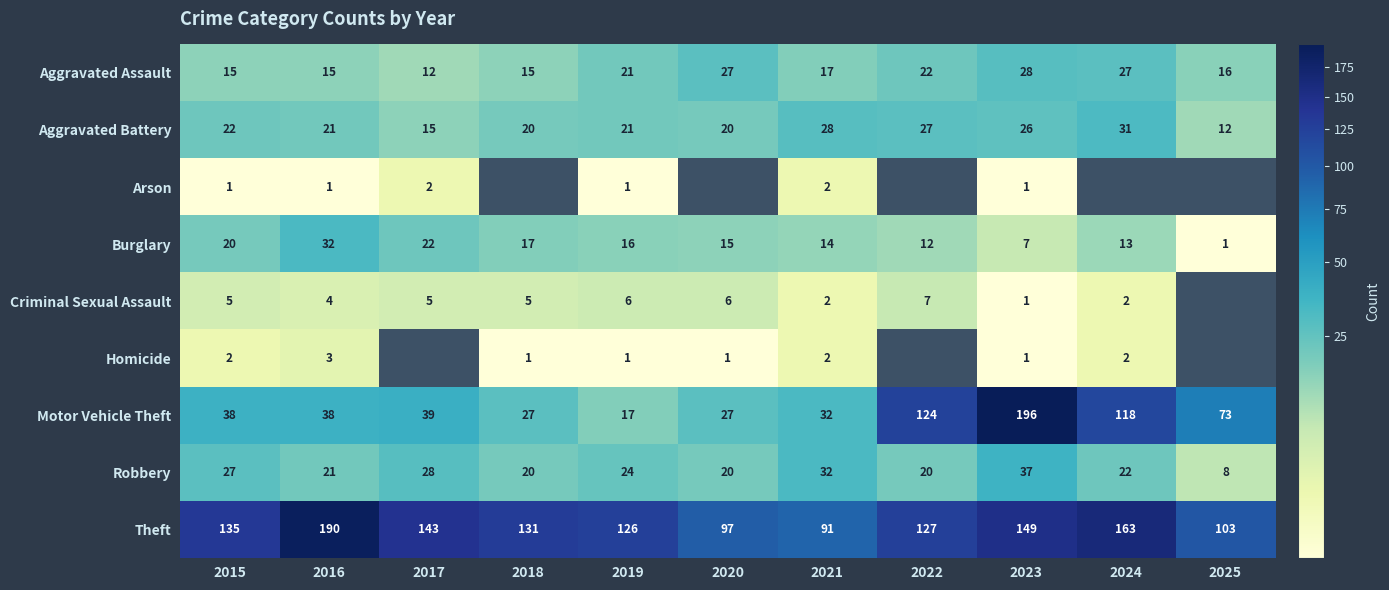

What is the difference between the second highest and second lowest values in the Motor Vehicle Theft series?

97